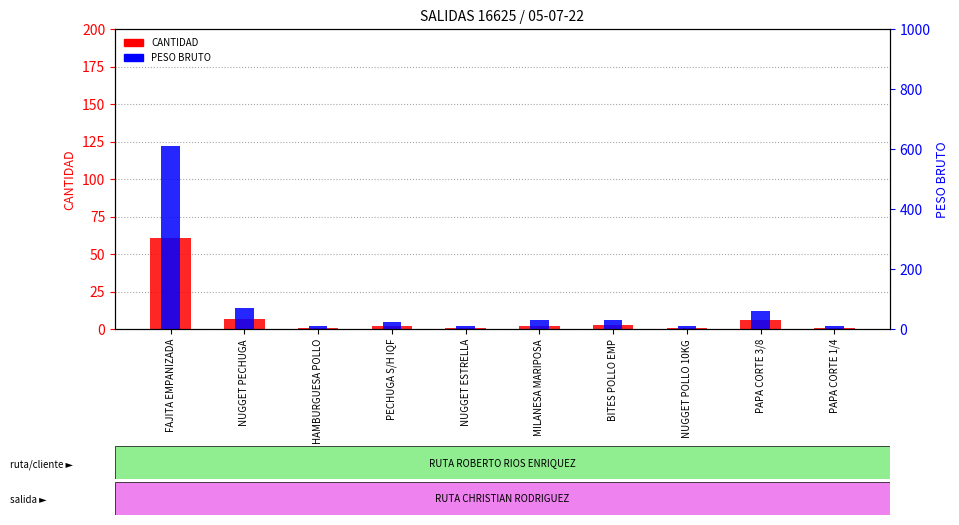

The value of PESO BRUTO at HAMBURGUESA POLLO is 16. True or false?

False